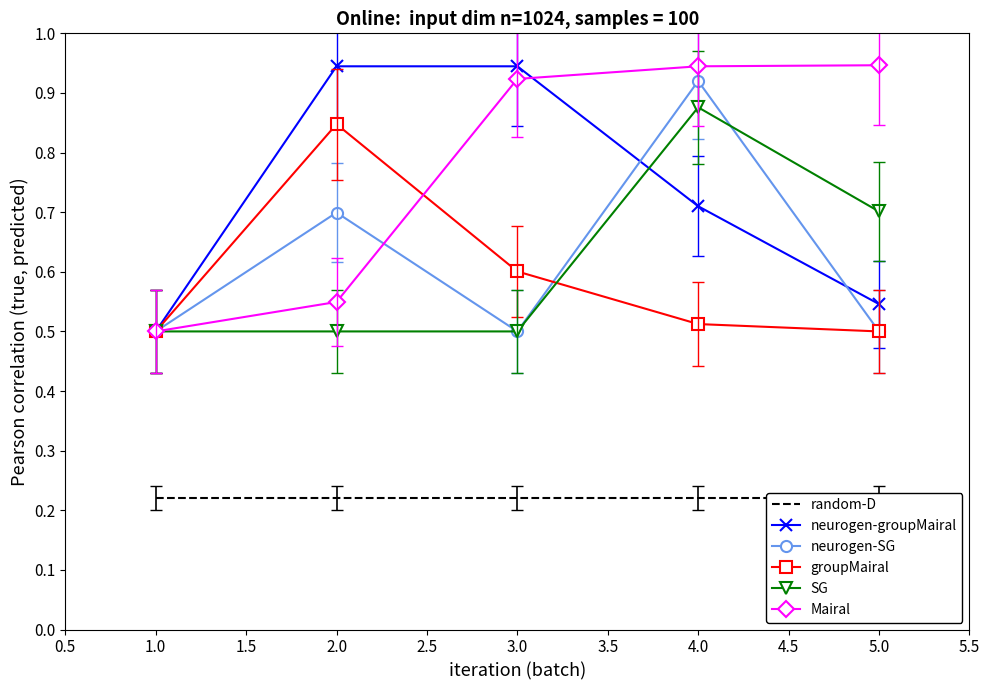

Which category has the lowest value in the neurogen-groupMairal series?

1.0